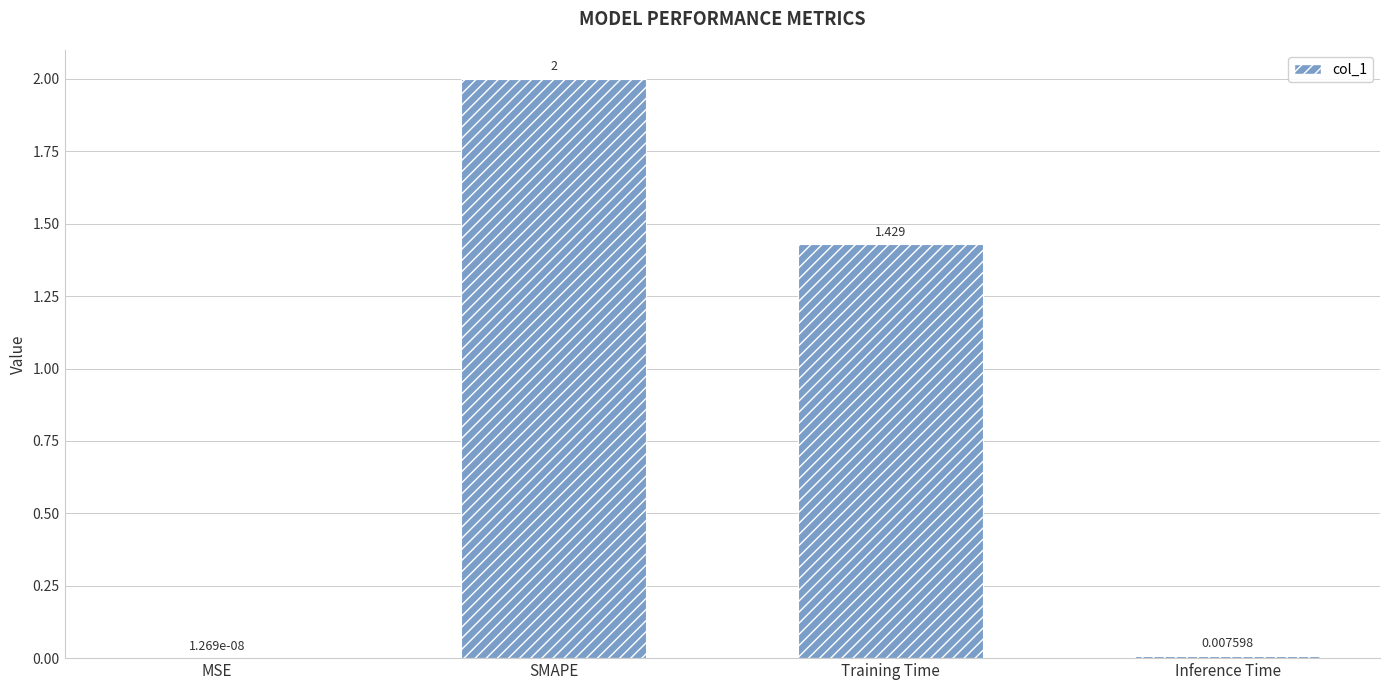

How many categories are shown in the chart?

4